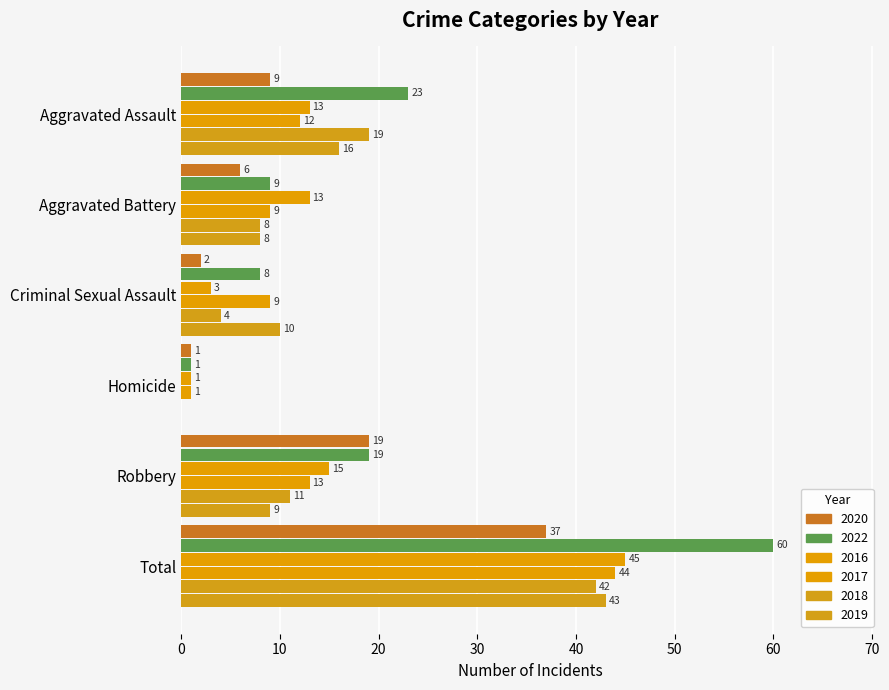

How many data points does each series have?

6